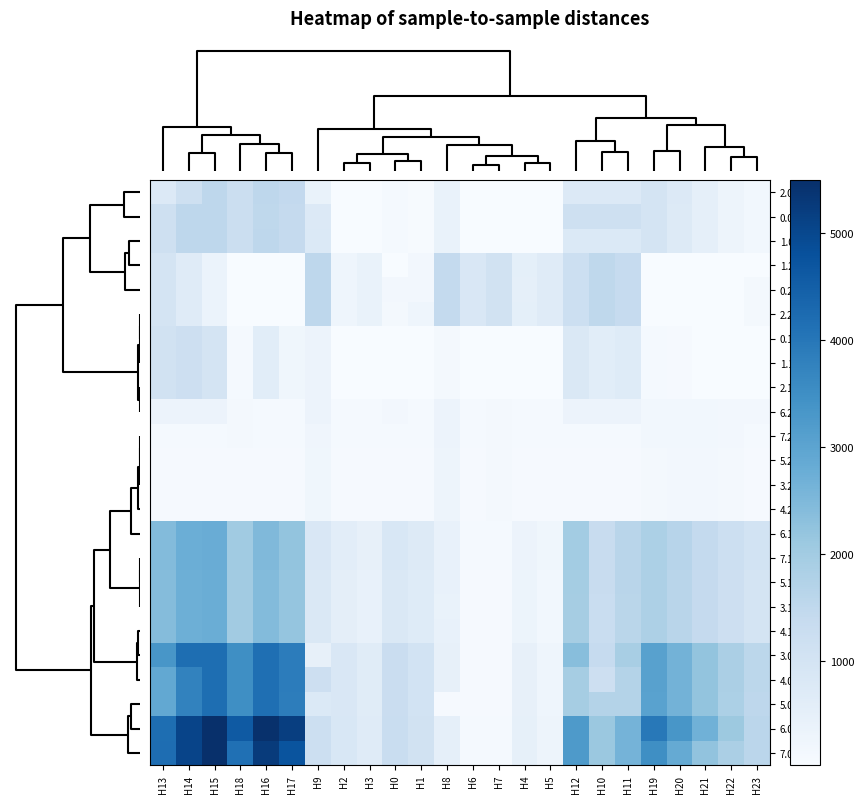

Reading left to right, extract all data points from this chart.

2.0: H13=777.7	H14=1158.8	H15=1540.0	H18=1255.6	H16=1540.0	H17=1444.2	H9=411.9	H2=52.0	H3=47.6	H0=112.5	H1=62.5	H8=411.9	H6=30.8	H7=30.8	H4=42.7	H5=38.9	H12=777.7	H10=777.7	H11=777.7	H19=1003.9	H20=771.7	H21=501.9	H22=307.7	H23=195.3
0.0: H13=1155.8	H14=1536.0	H15=1536.0	H18=1226.6	H16=1510.9	H17=1415.1	H9=775.7	H2=52.0	H3=47.5	H0=112.4	H1=62.4	H8=410.9	H6=30.7	H7=30.7	H4=42.6	H5=38.8	H12=1155.8	H10=1155.8	H11=1155.8	H19=974.8	H20=742.6	H21=501.9	H22=307.6	H23=195.2
1.0: H13=1174.2	H14=1540.0	H15=1540.0	H18=1226.6	H16=1540.0	H17=1415.2	H9=793.1	H2=52.0	H3=47.6	H0=112.5	H1=62.5	H8=411.9	H6=30.8	H7=30.8	H4=42.7	H5=38.9	H12=793.1	H10=793.1	H11=793.1	H19=974.9	H20=742.7	H21=501.9	H22=307.7	H23=195.3
1.2: H13=980.2	H14=689.8	H15=360.7	H18=30.8	H16=30.8	H17=30.8	H9=1540.0	H2=282.3	H3=400.1	H0=43.0	H1=169.0	H8=1429.6	H6=847.4	H7=1068.5	H4=524.5	H5=677.9	H12=1223.1	H10=1517.8	H11=1396.0	H19=30.8	H20=30.8	H21=30.8	H22=30.8	H23=30.8
0.2: H13=974.6	H14=684.2	H15=355.1	H18=30.7	H16=30.7	H17=30.7	H9=1536.0	H2=278.3	H3=396.1	H0=165.0	H1=165.0	H8=1425.6	H6=843.4	H7=1064.5	H4=520.5	H5=673.9	H12=1217.5	H10=1512.2	H11=1390.4	H19=30.7	H20=30.7	H21=30.7	H22=30.7	H23=142.1
2.2: H13=980.2	H14=689.8	H15=360.7	H18=30.8	H16=30.8	H17=30.8	H9=1540.0	H2=282.3	H3=400.1	H0=156.3	H1=282.3	H8=1429.6	H6=847.4	H7=1068.5	H4=524.5	H5=677.9	H12=1223.1	H10=1517.8	H11=1396.0	H19=30.8	H20=30.8	H21=30.8	H22=44.9	H23=156.3
0.1: H13=1073.6	H14=1186.2	H15=1011.3	H18=98.3	H16=623.5	H17=235.6	H9=343.9	H2=30.7	H3=30.7	H0=30.7	H1=30.7	H8=154.7	H6=30.7	H7=30.7	H4=30.7	H5=30.7	H12=834.6	H10=615.2	H11=701.3	H19=98.1	H20=83.5	H21=50.8	H22=30.7	H23=30.7
1.1: H13=1073.7	H14=1186.2	H15=1011.4	H18=98.4	H16=622.5	H17=233.6	H9=343.9	H2=30.8	H3=30.8	H0=30.8	H1=30.8	H8=154.8	H6=30.8	H7=30.8	H4=30.8	H5=30.8	H12=834.7	H10=615.3	H11=701.4	H19=98.2	H20=83.6	H21=50.9	H22=30.8	H23=30.8
2.1: H13=1073.7	H14=1186.2	H15=1011.4	H18=98.4	H16=622.5	H17=233.6	H9=343.9	H2=30.8	H3=30.8	H0=30.8	H1=30.8	H8=154.8	H6=30.8	H7=30.8	H4=30.8	H5=30.8	H12=834.7	H10=615.3	H11=701.4	H19=98.2	H20=83.6	H21=50.9	H22=30.8	H23=30.8
6.2: H13=329.7	H14=329.7	H15=329.7	H18=116.8	H16=109.8	H17=109.8	H9=329.7	H2=109.8	H3=109.8	H0=159.6	H1=109.8	H8=329.7	H6=109.8	H7=149.8	H4=109.8	H5=109.8	H12=329.7	H10=329.7	H11=329.7	H19=182.1	H20=199.8	H21=190.3	H22=159.6	H23=159.6
7.2: H13=109.9	H14=109.9	H15=109.9	H18=116.8	H16=109.9	H17=109.9	H9=257.6	H2=109.9	H3=109.9	H0=109.9	H1=109.9	H8=329.8	H6=109.9	H7=149.9	H4=109.9	H5=109.9	H12=109.9	H10=109.9	H11=109.9	H19=182.2	H20=199.9	H21=190.4	H22=159.6	H23=109.9
5.2: H13=83.8	H14=83.8	H15=83.8	H18=90.8	H16=83.8	H17=83.8	H9=231.5	H2=83.8	H3=83.8	H0=83.8	H1=83.8	H8=303.7	H6=83.8	H7=123.8	H4=83.8	H5=83.8	H12=83.8	H10=83.8	H11=83.8	H19=156.1	H20=173.8	H21=164.3	H22=133.6	H23=83.8
3.2: H13=83.8	H14=83.8	H15=83.8	H18=90.8	H16=83.8	H17=83.8	H9=231.5	H2=83.8	H3=83.8	H0=83.8	H1=83.8	H8=303.7	H6=83.8	H7=123.8	H4=83.8	H5=83.8	H12=83.8	H10=83.8	H11=83.8	H19=156.1	H20=173.8	H21=164.3	H22=133.6	H23=83.8
4.2: H13=83.8	H14=83.8	H15=83.8	H18=90.8	H16=83.8	H17=83.8	H9=231.5	H2=83.8	H3=83.8	H0=83.8	H1=83.8	H8=303.7	H6=83.8	H7=123.8	H4=83.8	H5=83.8	H12=83.8	H10=83.8	H11=83.8	H19=156.1	H20=173.8	H21=164.3	H22=133.6	H23=83.8
6.1: H13=2430.4	H14=2757.8	H15=2801.2	H18=2025.3	H16=2467.6	H17=2215.5	H9=852.6	H2=587.0	H3=460.0	H0=864.8	H1=719.2	H8=448.6	H6=110.0	H7=109.8	H4=336.1	H5=226.3	H12=1976.5	H10=1327.5	H11=1628.4	H19=1840.2	H20=1640.7	H21=1423.2	H22=1218.2	H23=1034.0
7.1: H13=2430.5	H14=2757.8	H15=2801.3	H18=2025.4	H16=2467.7	H17=2215.6	H9=852.7	H2=587.0	H3=460.1	H0=864.9	H1=719.3	H8=448.7	H6=110.0	H7=109.9	H4=336.2	H5=226.4	H12=1976.6	H10=1327.6	H11=1628.5	H19=1840.3	H20=1640.8	H21=1423.2	H22=1218.3	H23=1034.1
5.1: H13=2415.7	H14=2731.8	H15=2775.2	H18=1999.3	H16=2441.6	H17=2189.5	H9=826.6	H2=561.0	H3=434.0	H0=838.8	H1=693.2	H8=422.6	H6=84.0	H7=83.8	H4=310.1	H5=200.3	H12=1961.8	H10=1312.8	H11=1613.7	H19=1814.2	H20=1614.7	H21=1397.2	H22=1192.2	H23=1008.0
3.1: H13=2404.4	H14=2731.8	H15=2775.2	H18=1999.3	H16=2441.6	H17=2189.5	H9=815.3	H2=561.0	H3=434.0	H0=838.8	H1=693.2	H8=411.3	H6=84.0	H7=83.8	H4=310.1	H5=200.3	H12=1950.5	H10=1301.5	H11=1602.4	H19=1814.2	H20=1614.7	H21=1397.2	H22=1192.2	H23=1008.0
4.1: H13=2404.4	H14=2731.8	H15=2775.2	H18=1999.3	H16=2441.6	H17=2189.5	H9=815.3	H2=561.0	H3=434.0	H0=838.8	H1=693.2	H8=422.6	H6=84.0	H7=83.8	H4=310.1	H5=200.3	H12=1950.5	H10=1301.5	H11=1602.4	H19=1814.2	H20=1614.7	H21=1397.2	H22=1192.2	H23=1008.0
3.0: H13=3330.4	H14=4192.0	H15=4192.0	H18=3503.7	H16=4157.8	H17=3877.1	H9=475.1	H2=850.3	H3=661.1	H0=1280.4	H1=1045.6	H8=475.1	H6=83.8	H7=83.8	H4=471.3	H5=282.6	H12=2377.4	H10=1382.2	H11=1893.0	H19=3067.1	H20=2650.1	H21=2224.5	H22=1845.4	H23=1548.1
4.0: H13=2891.8	H14=3753.4	H15=4192.0	H18=3503.7	H16=4157.8	H17=3877.1	H9=1184.9	H2=850.3	H3=661.1	H0=1280.4	H1=1045.6	H8=475.1	H6=83.8	H7=83.8	H4=471.3	H5=282.6	H12=1938.8	H10=1184.9	H11=1695.7	H19=3067.1	H20=2650.1	H21=2224.5	H22=1845.4	H23=1548.1
5.0: H13=2891.8	H14=3753.4	H15=4192.0	H18=3497.9	H16=4151.9	H17=3871.3	H9=793.5	H2=844.5	H3=655.2	H0=1274.6	H1=1039.8	H8=83.8	H6=83.8	H7=83.8	H4=465.4	H5=276.8	H12=1938.8	H10=1700.6	H11=1700.6	H19=3061.3	H20=2644.2	H21=2218.6	H22=1839.5	H23=1542.3
6.0: H13=4191.8	H14=5053.4	H15=5492.0	H18=4619.8	H16=5457.8	H17=5177.1	H9=1207.7	H2=870.5	H3=681.2	H0=1300.6	H1=1065.8	H8=501.1	H6=109.8	H7=109.8	H4=491.4	H5=302.8	H12=3238.8	H10=2114.7	H11=2625.6	H19=3964.0	H20=3327.8	H21=2683.0	H22=2084.7	H23=1568.3
7.0: H13=4195.1	H14=5056.7	H15=5495.3	H18=4149.4	H16=5241.9	H17=4742.0	H9=1210.9	H2=870.5	H3=681.3	H0=1300.7	H1=1065.8	H8=501.2	H6=109.9	H7=109.9	H4=491.5	H5=302.9	H12=3242.0	H10=2118.0	H11=2628.8	H19=3493.6	H20=2857.4	H21=2244.7	H22=1865.6	H23=1568.3